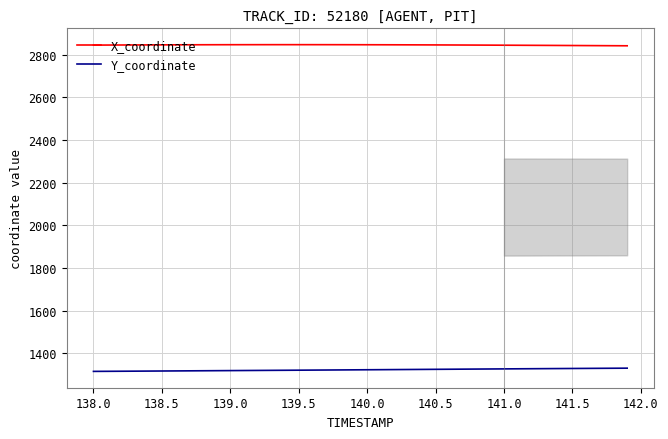

True or false: X_coordinate and Y_coordinate intersect in this chart.

False